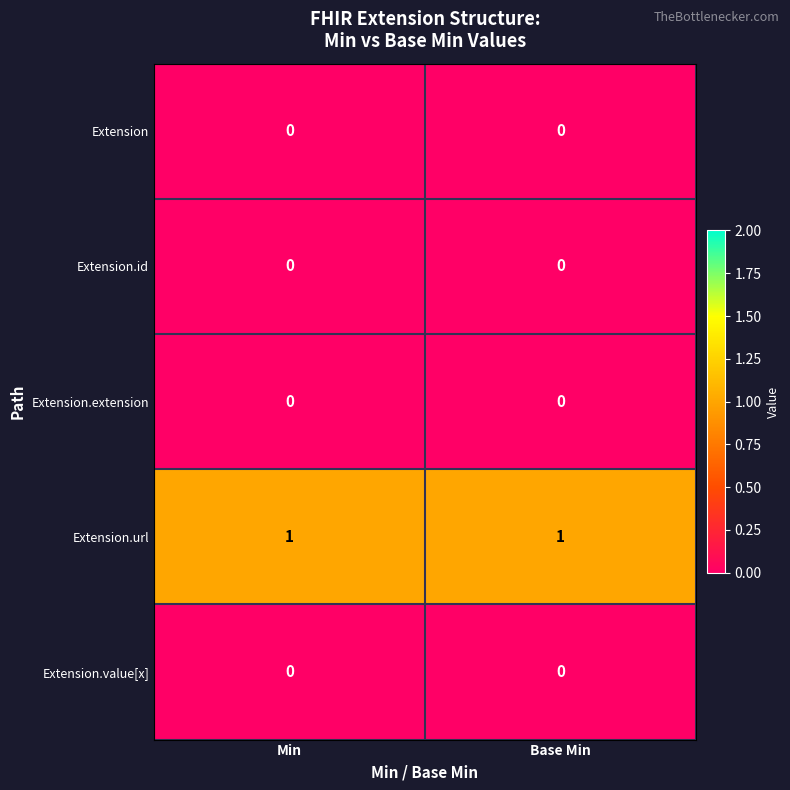

Reading left to right, extract all data points from this chart.

Extension: 0	0
Extension.id: 0	0
Extension.extension: 0	0
Extension.url: 1	1
Extension.value[x]: 0	0